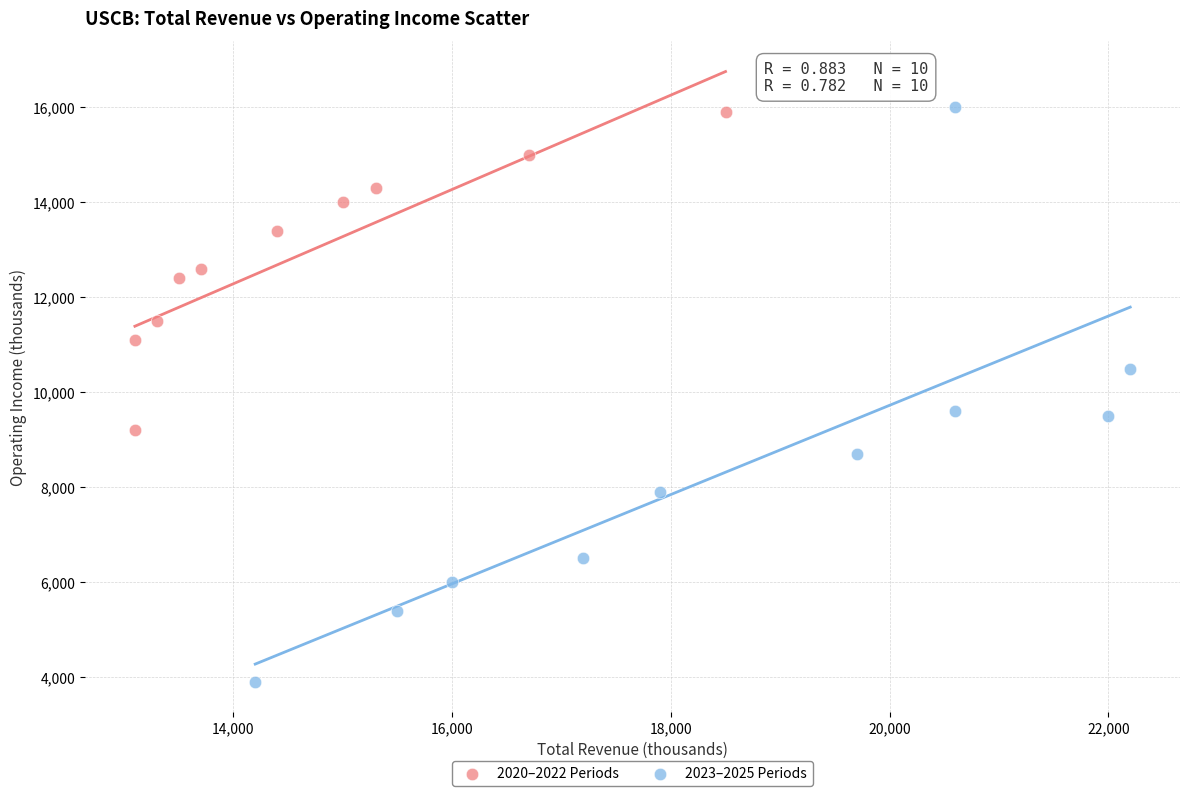

Which series reaches the minimum Y coordinate?

2023–2025 Periods